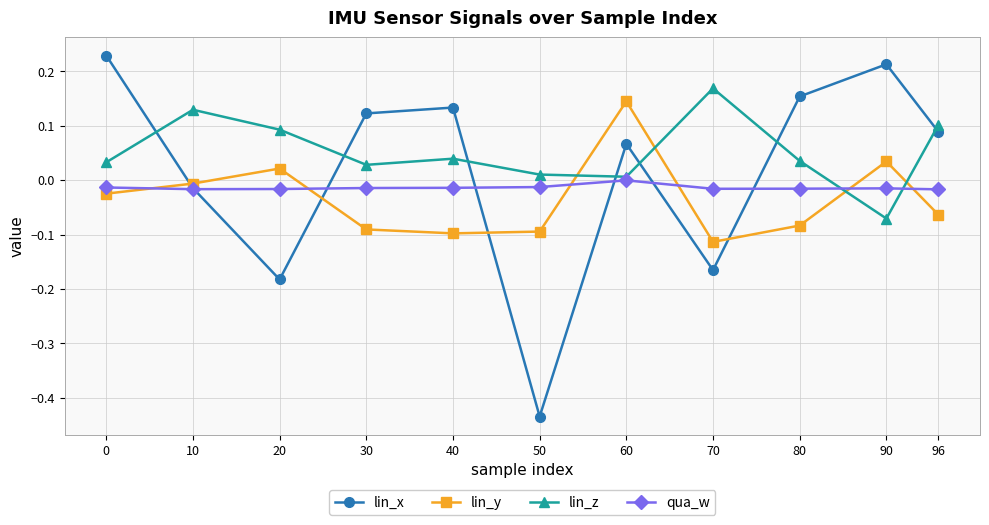

At which label does lin_y reach its peak?

60